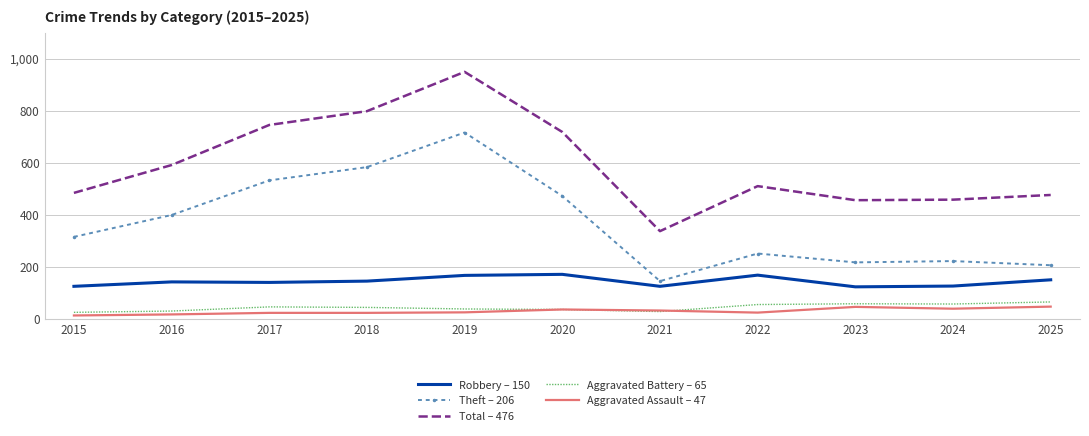

True or false: Total – 476 and Aggravated Assault – 47 cross at least once.

False